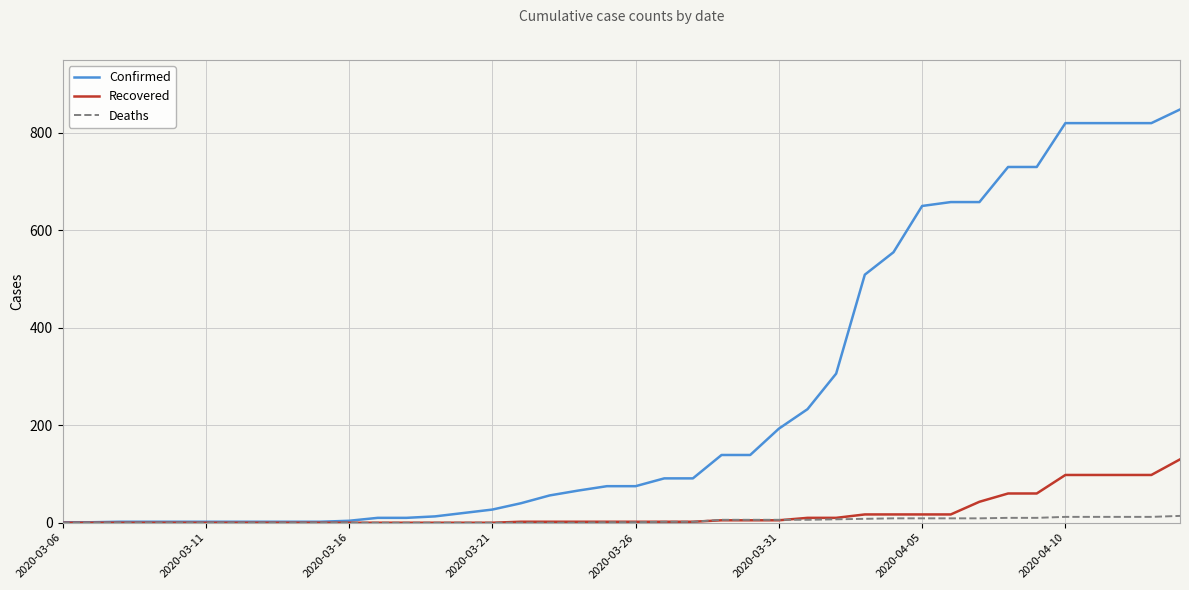

Which series has the largest total across all categories?

Confirmed